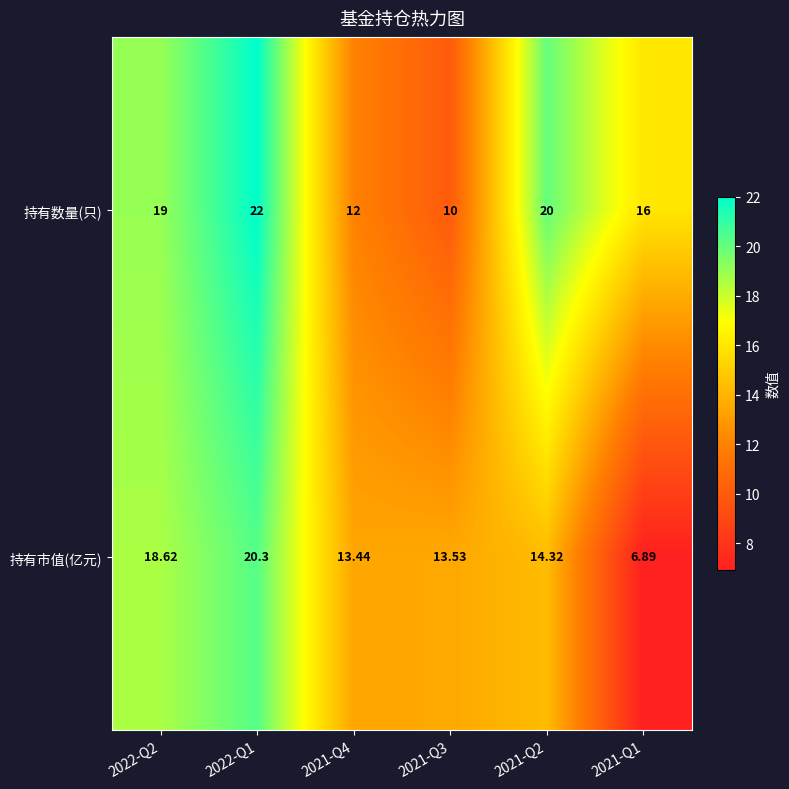

Is the value of 持有市值(亿元) at 2021-Q4 greater than the value of 持有数量(只) at 2022-Q2?

No